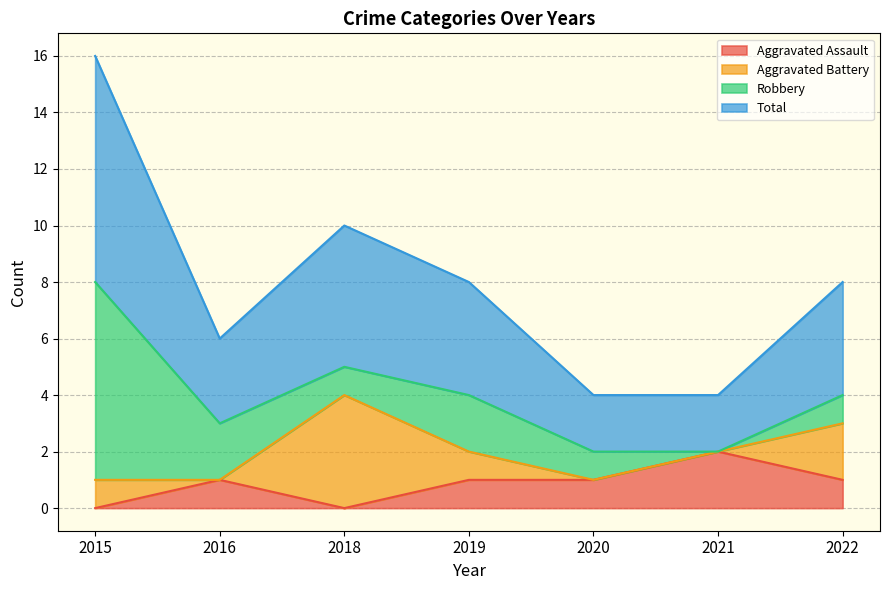

At which label does Aggravated Assault reach its peak?

2021